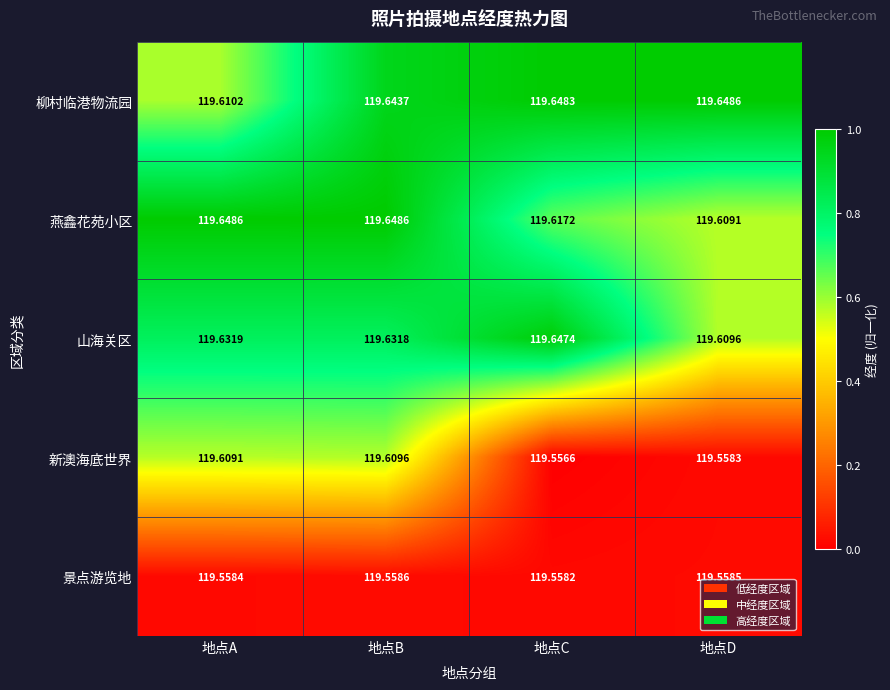

Rank the series at 地点A from highest to lowest value.

燕鑫花苑小区, 山海关区, 柳村临港物流园, 新澳海底世界, 景点游览地